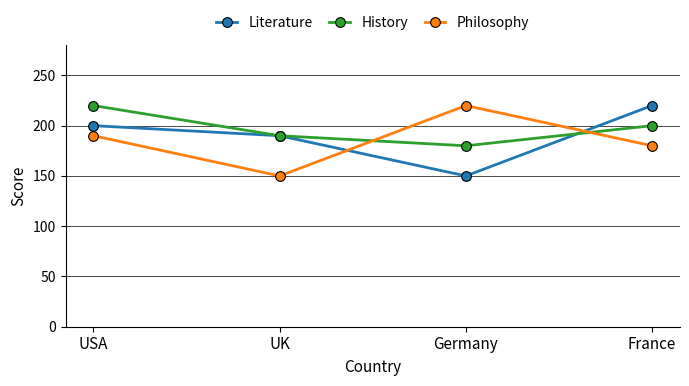

At which category is the sum across all series the highest?

USA